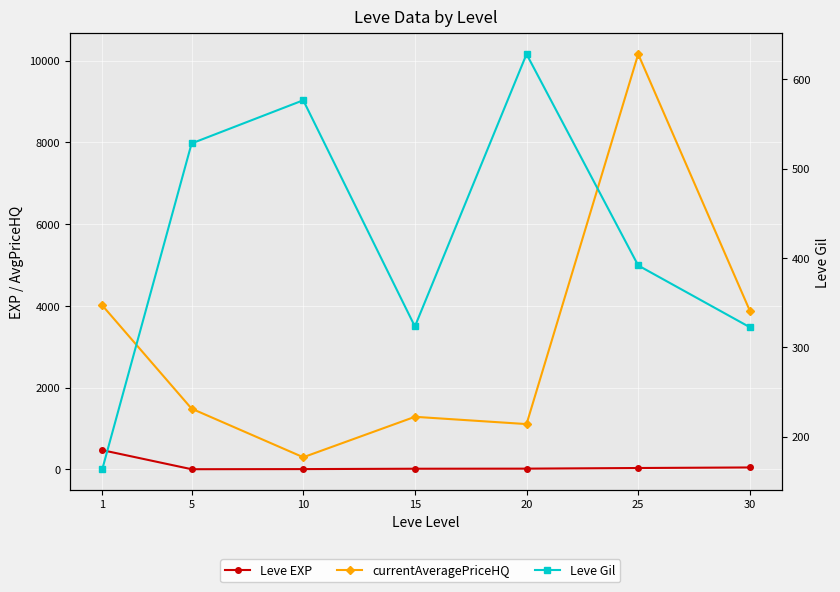

True or false: Leve EXP and currentAveragePriceHQ cross at least once.

False